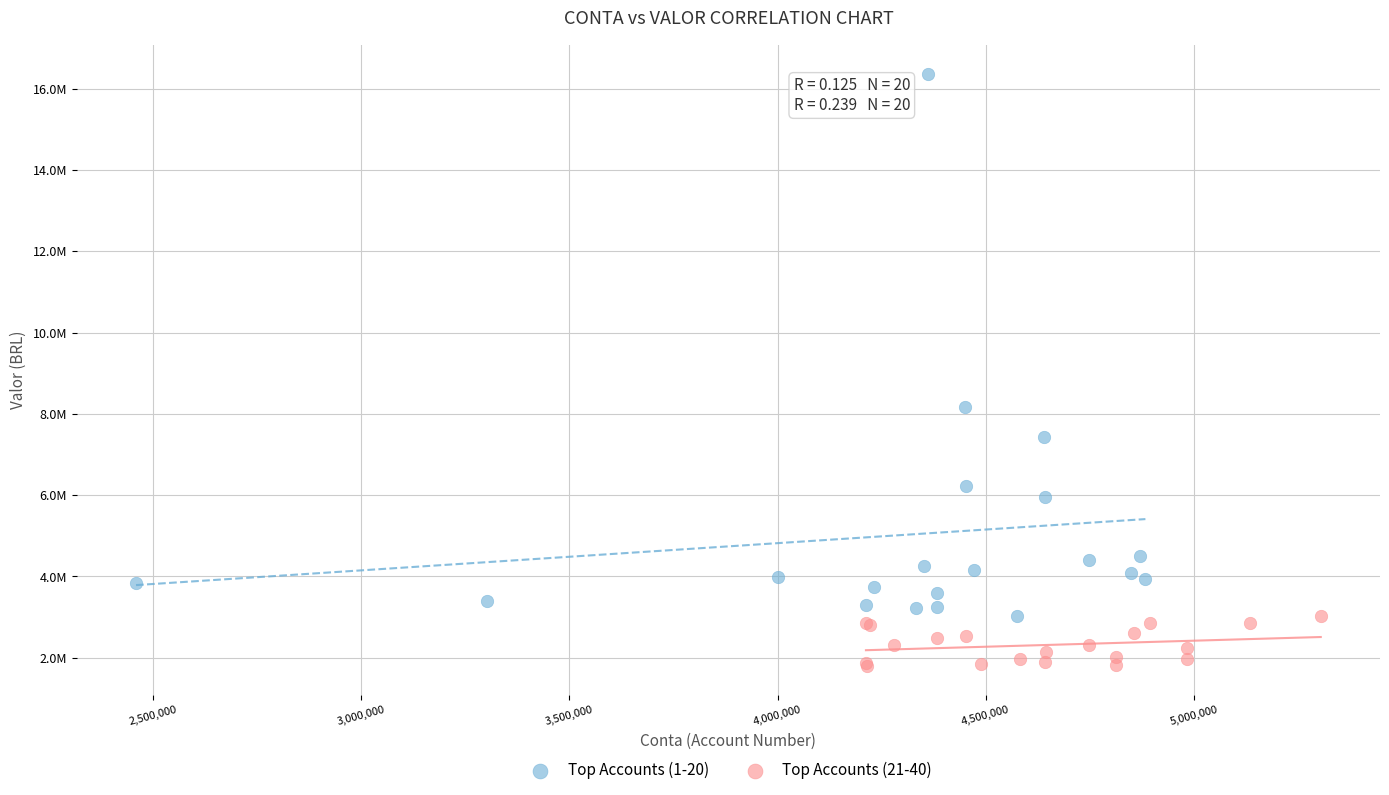

Which series reaches the minimum Y coordinate?

Top Accounts (21-40)